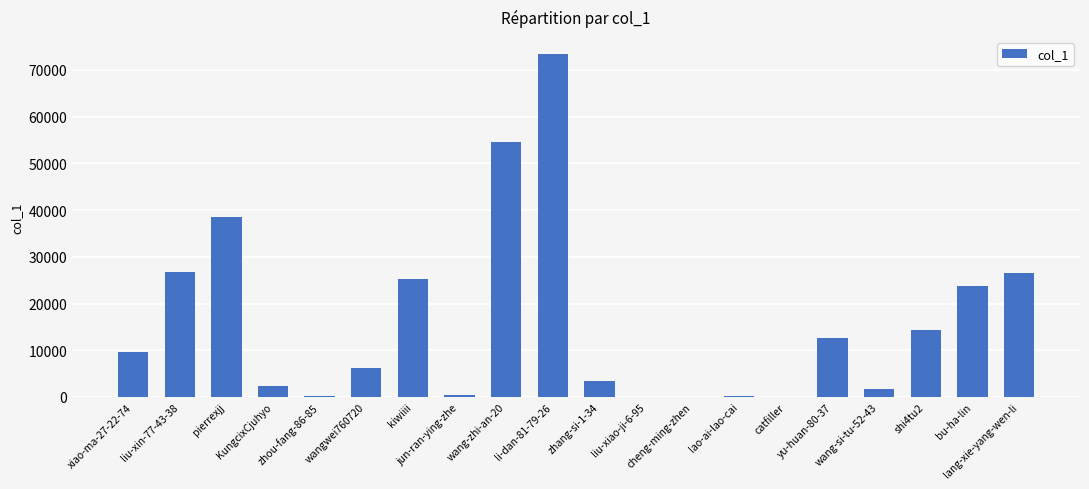

True or false: the data shows 1811 at wang-si-tu-52-43.

True